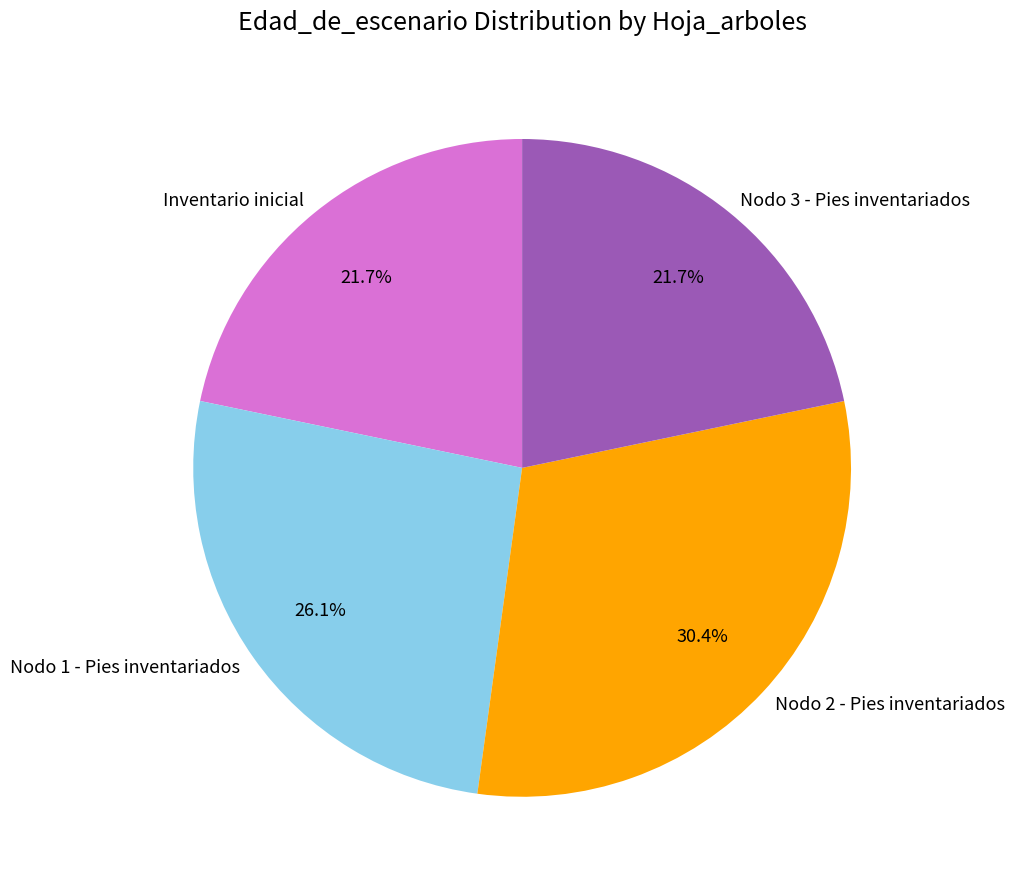

What is the largest slice in the pie chart?

Nodo 2 - Pies inventariados